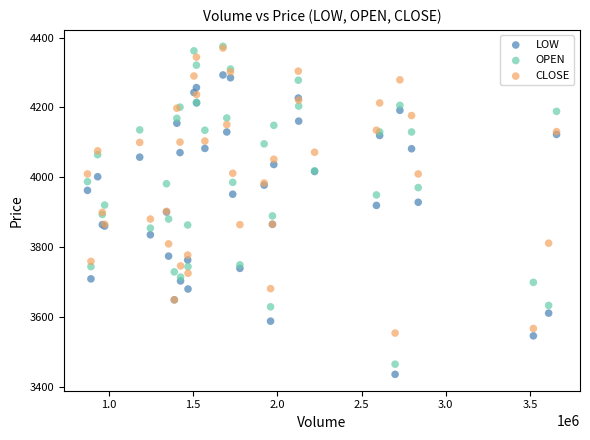

Which series reaches the minimum Y coordinate?

LOW